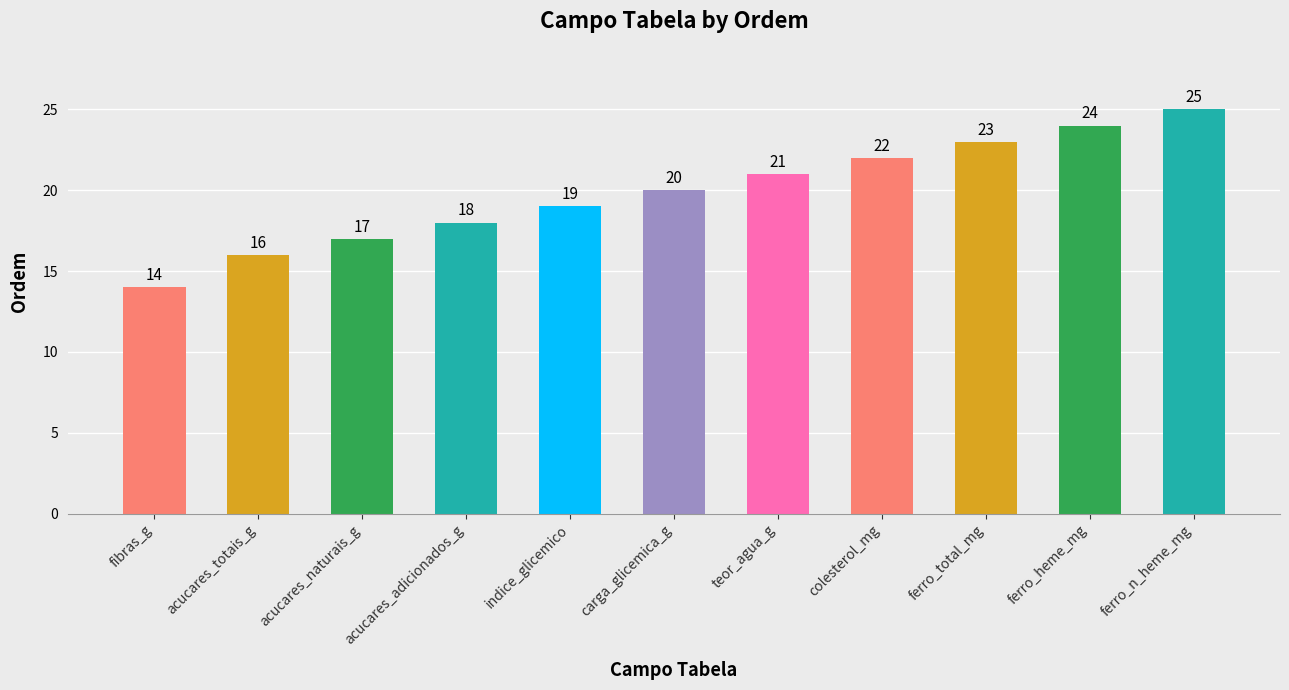

List the labels in order of value, smallest first.

fibras_g, acucares_totais_g, acucares_naturais_g, acucares_adicionados_g, indice_glicemico, carga_glicemica_g, teor_agua_g, colesterol_mg, ferro_total_mg, ferro_heme_mg, ferro_n_heme_mg